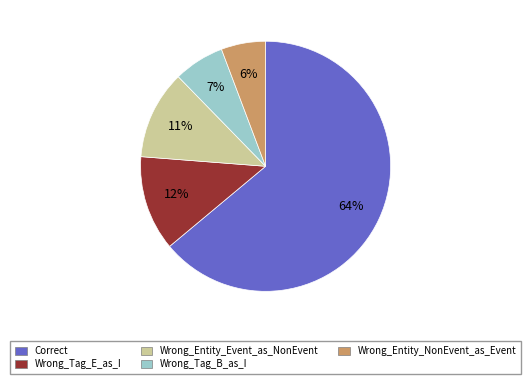

To the nearest percent, what is the combined percentage of Wrong_Entity_Event_as_NonEvent and Wrong_Entity_NonEvent_as_Event?

17%